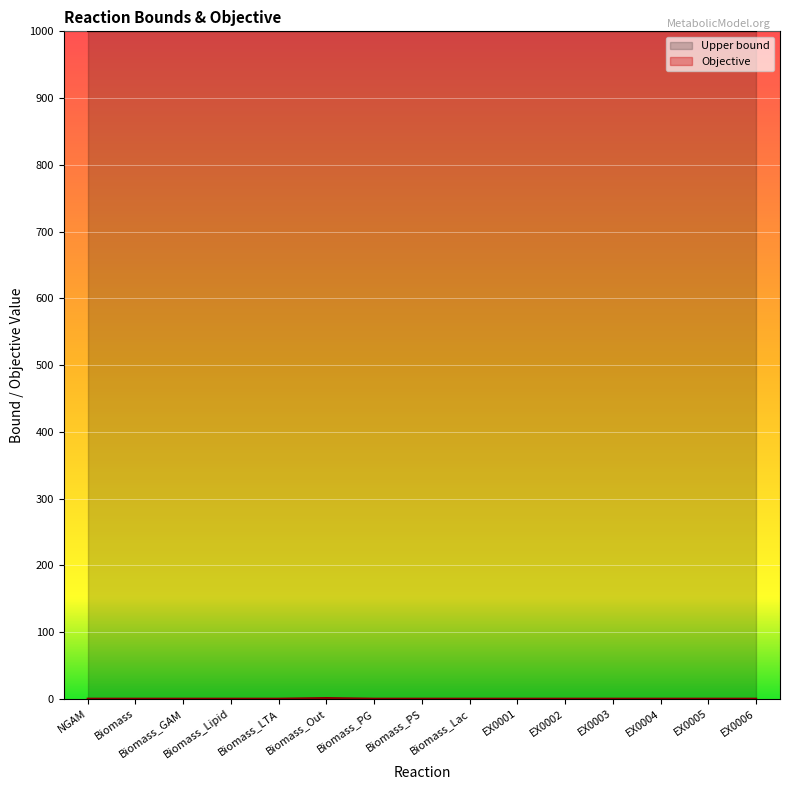

Where is the data nearest to the value 0?

NGAM